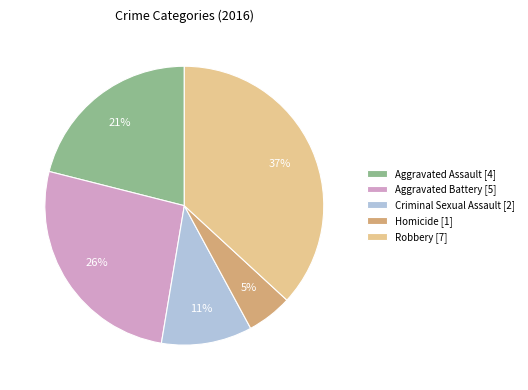

Does any single category account for the majority?

No